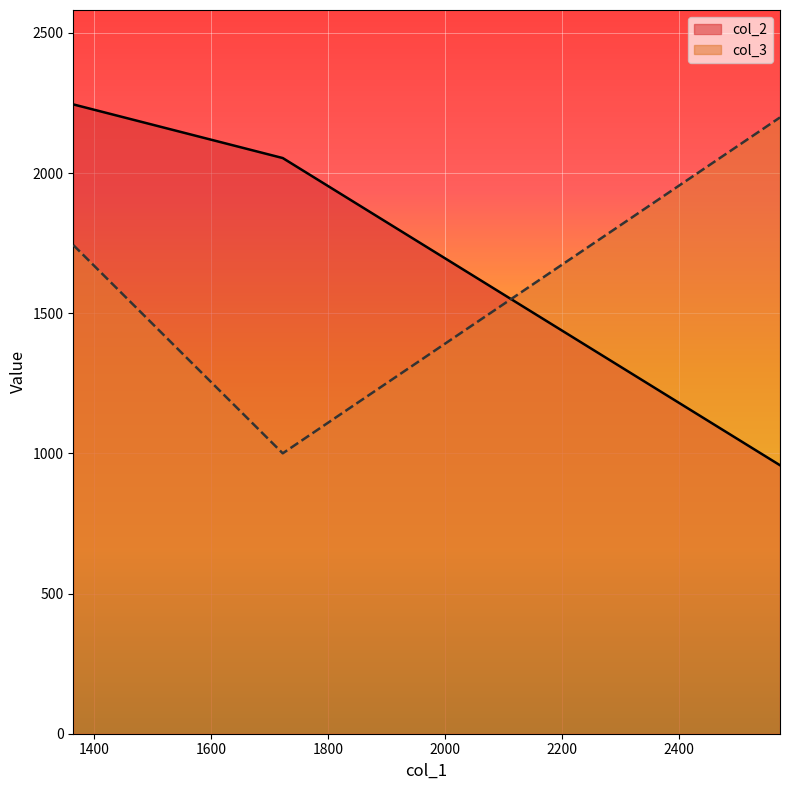

Reading left to right, list all the values displayed in this chart.

col_2: 1364.198040073404=2245.0	1722.437151434564=2053.6	2572.83171934591=957.7
col_3: 1364.198040073404=1743.3	1722.437151434564=1000.3	2572.83171934591=2198.5